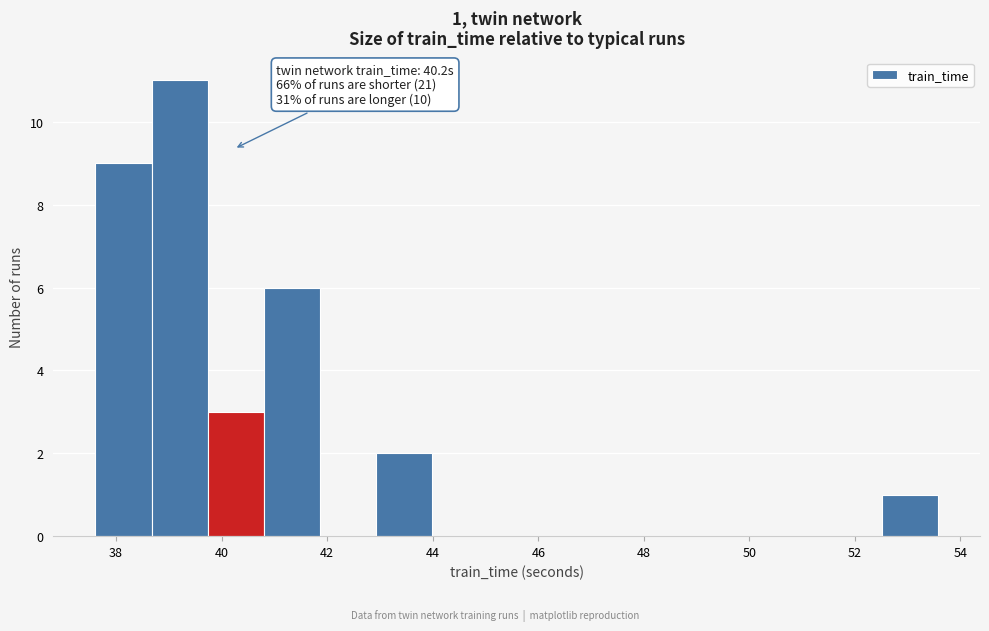

Which range on the x-axis has the tallest bar?

38.6 to 39.8